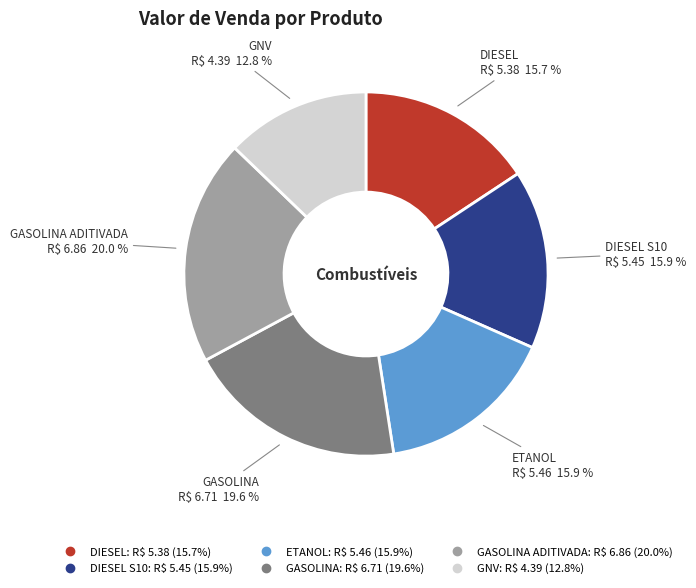

Is there any slice that represents more than half of the pie?

No